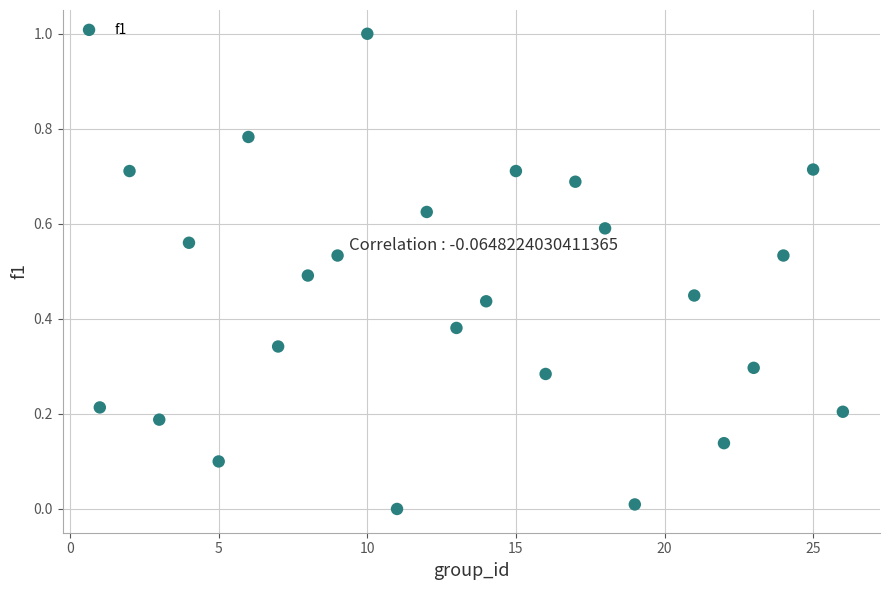

What is the range of Y values (max minus min)?

1.0